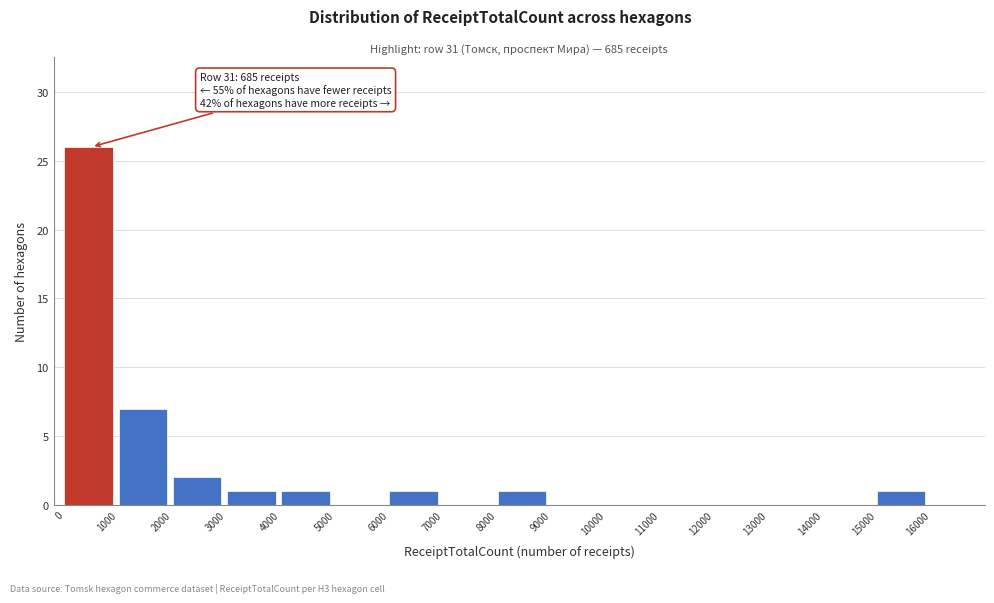

Over which range of the x-axis is the bar tallest?

0 to 1000